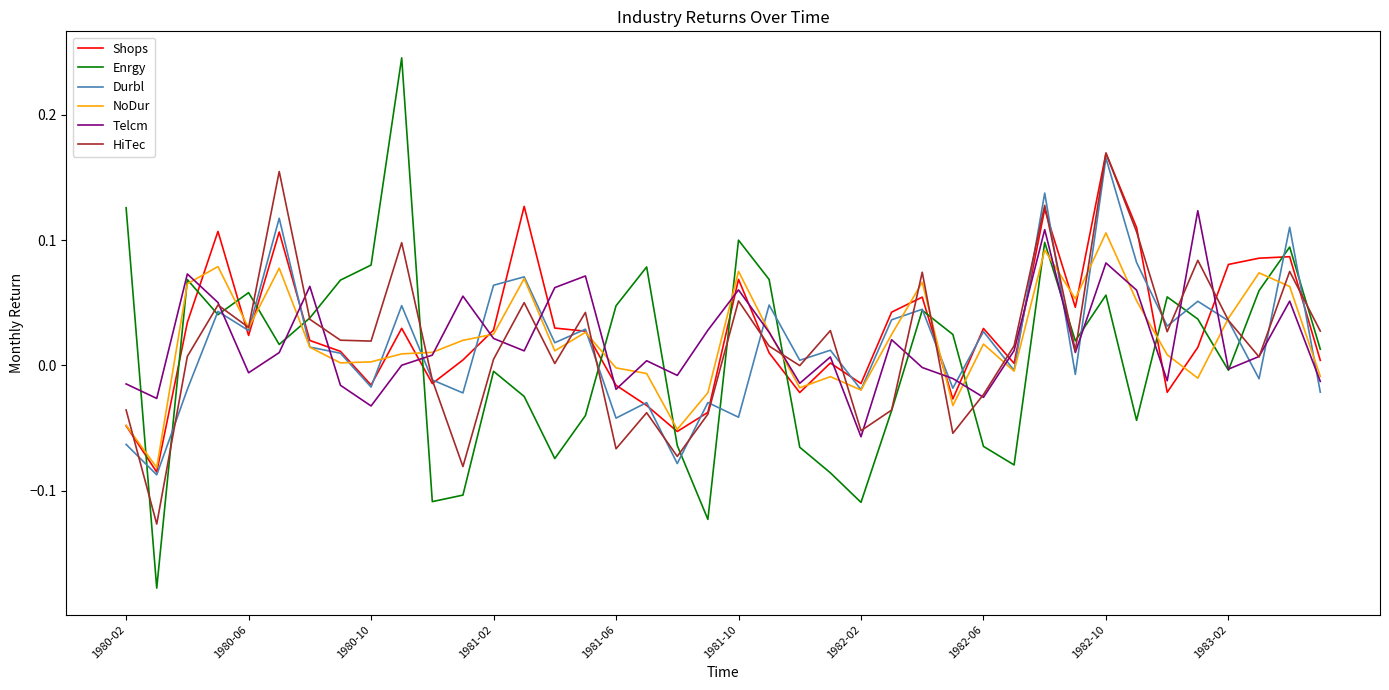

How many values in NoDur are below zero?

13